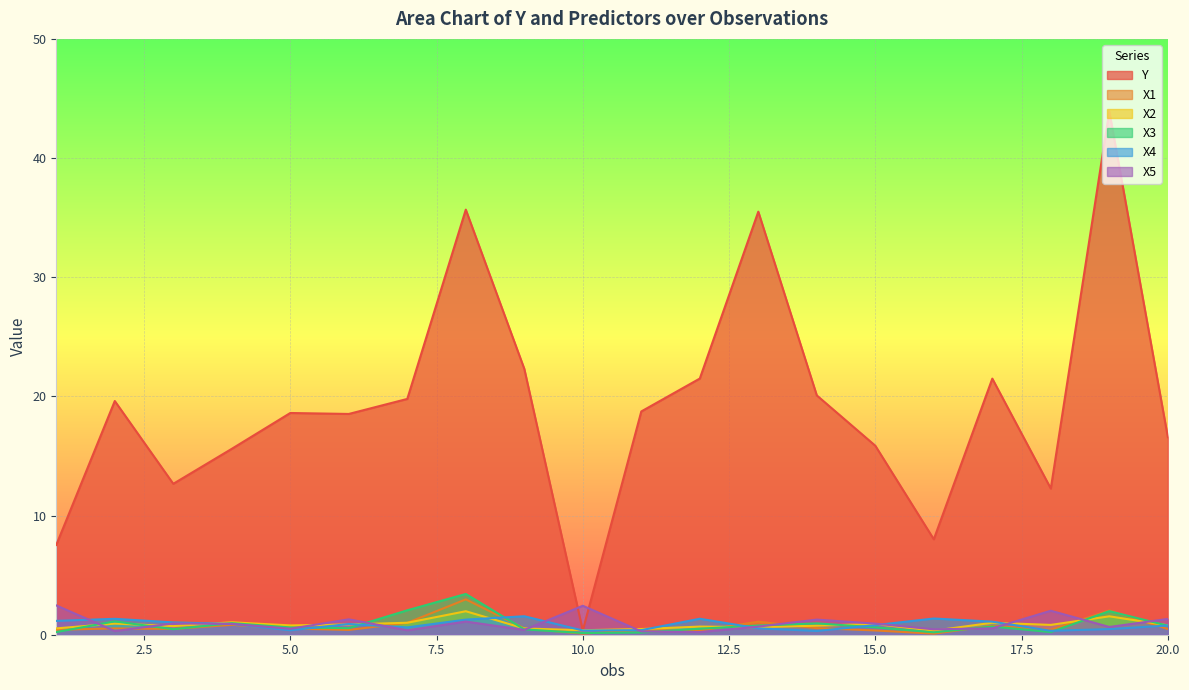

What is the value of the X3 point at the 3rd from the left?

0.5